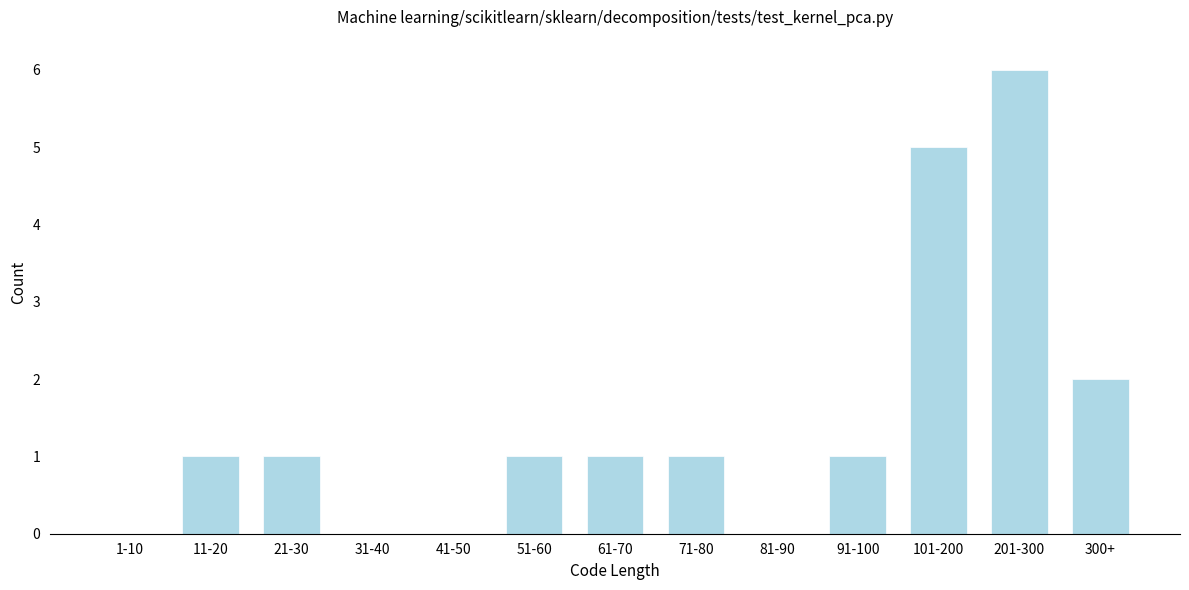

Reading right to left, list all the values displayed in this chart.

300+=2	201-300=6	101-200=5	91-100=1	81-90=0	71-80=1	61-70=1	51-60=1	41-50=0	31-40=0	21-30=1	11-20=1	1-10=0